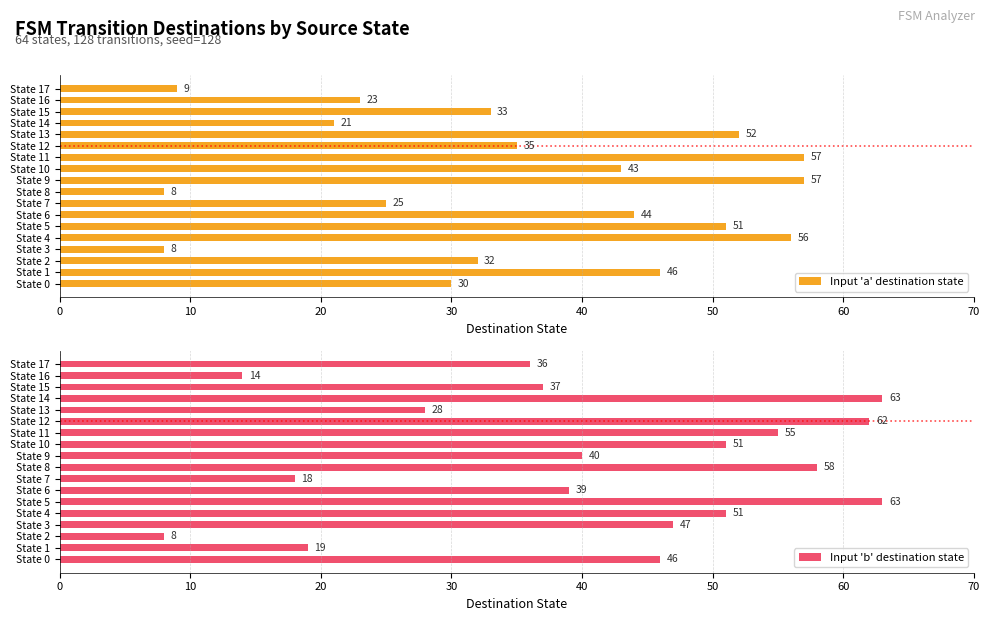

Where is Input 'b' destination state nearest to the value 35?

State 17